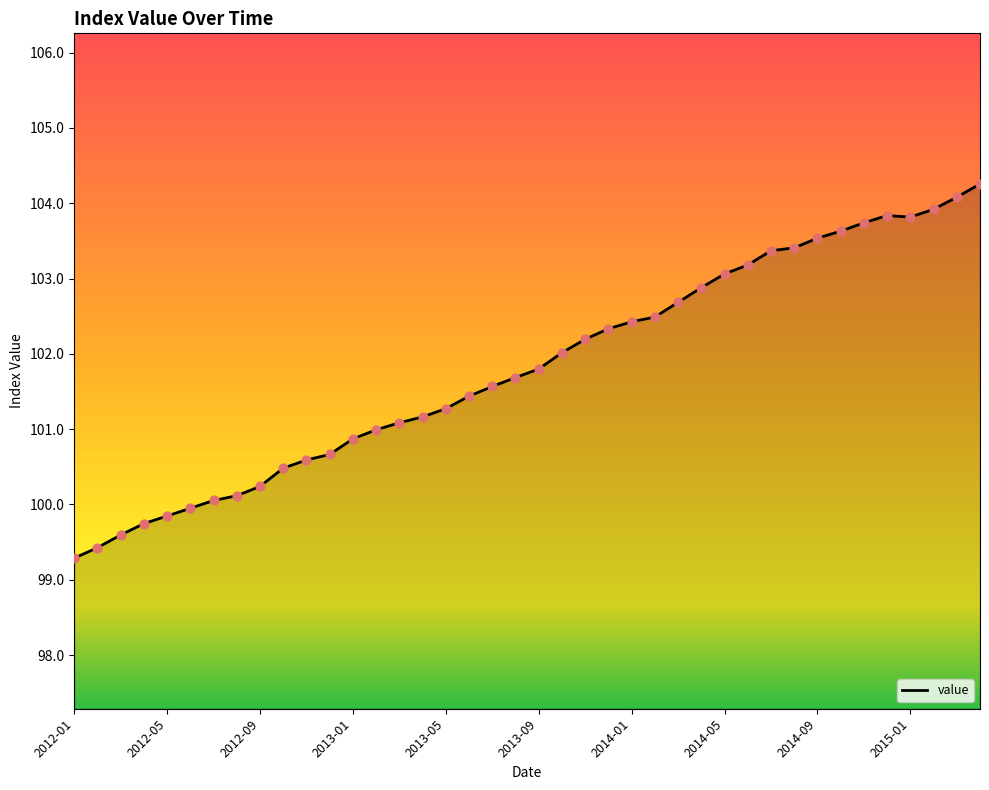

What is the minimum value shown in the chart?

99.3